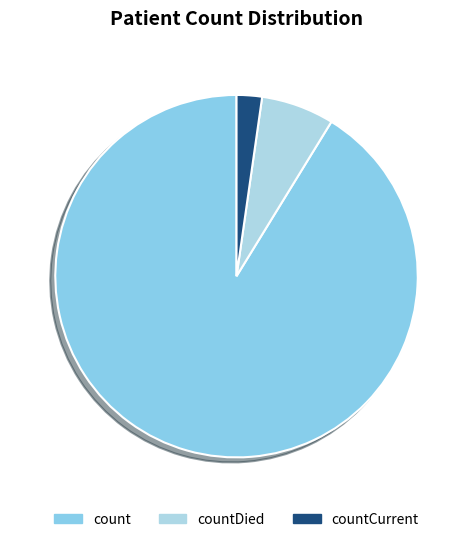

What is the total percentage of count and countDied?

97.7%